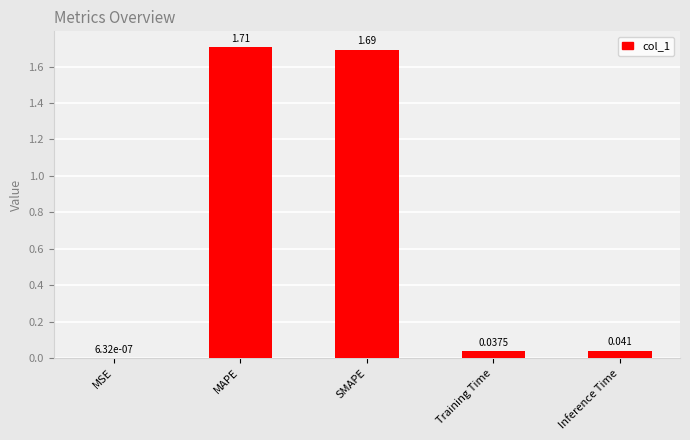

Which has a higher value, Inference Time or MSE?

Inference Time